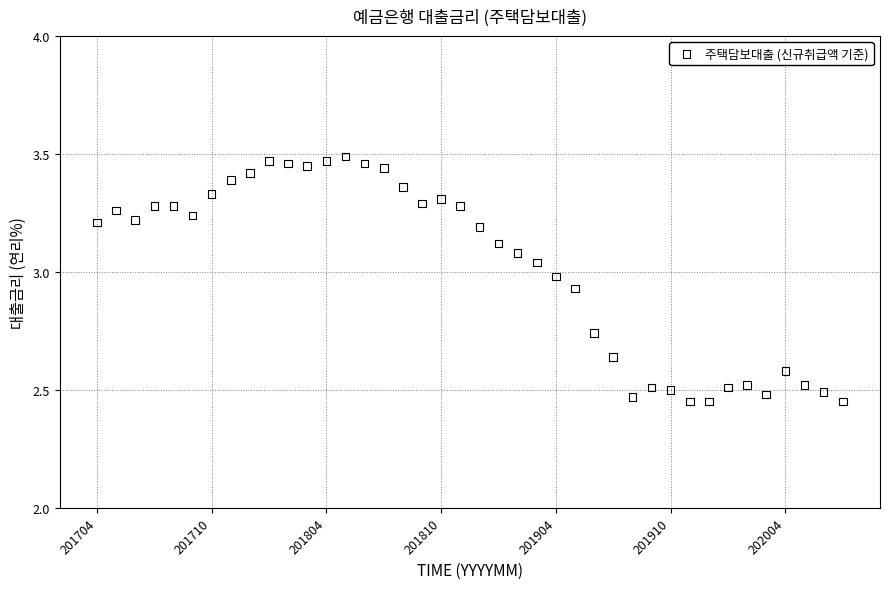

What is the range of Y values (max minus min)?

1.0